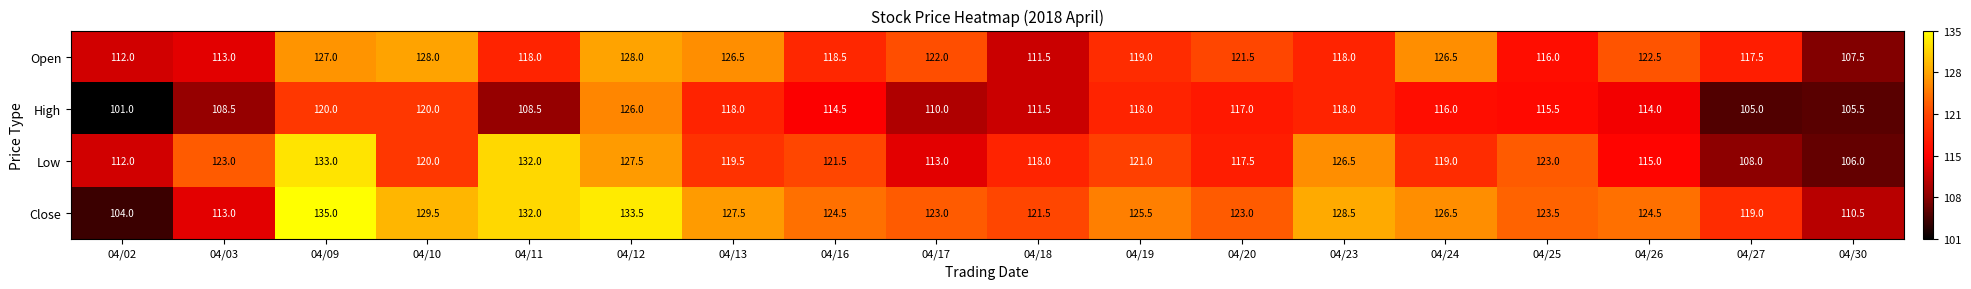

Count the number of data series in this chart.

4